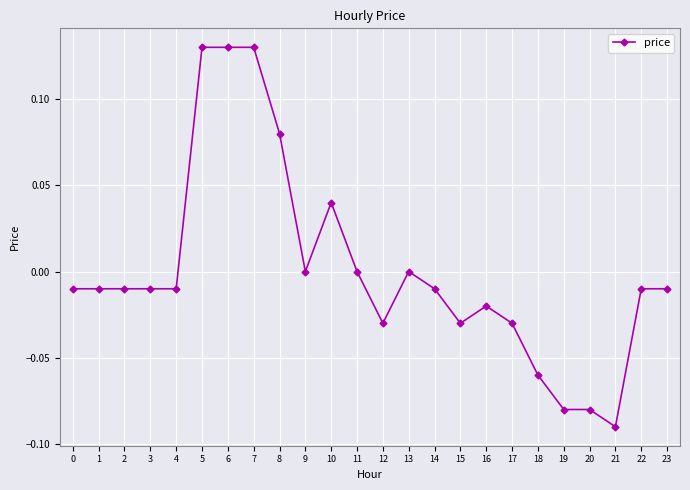

Which has a higher value, 11 or 5?

5